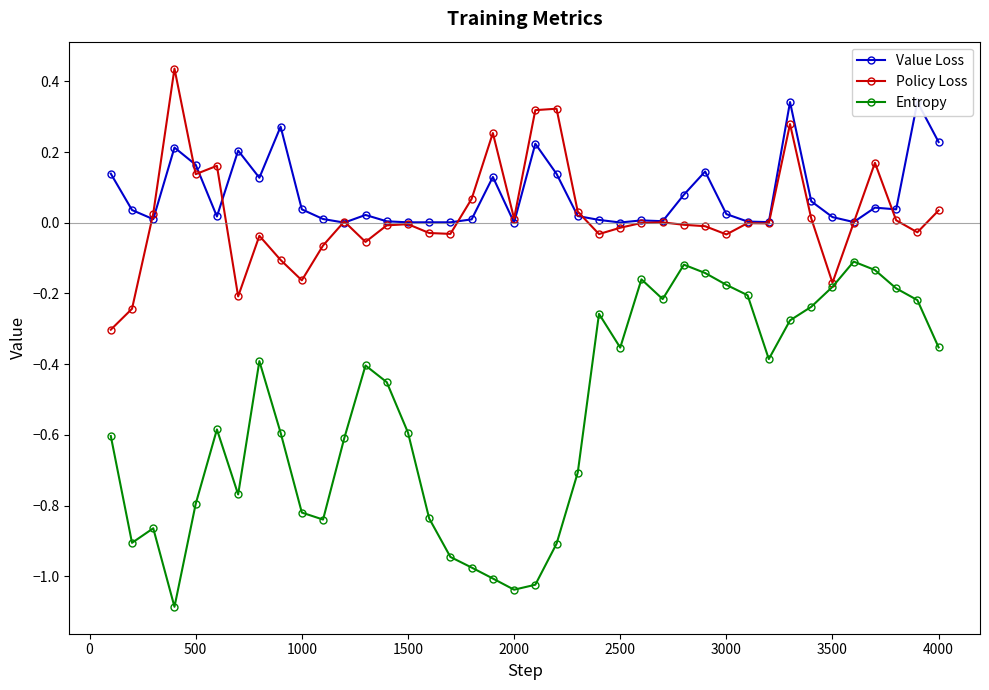

True or false: Entropy has more than 1 points higher than both neighbors.

True